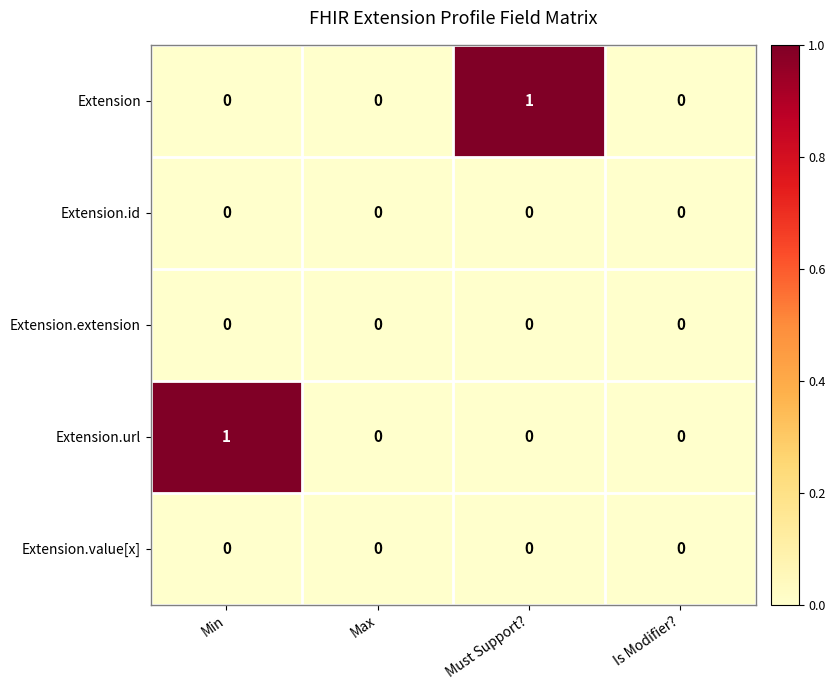

How many data points does each series have?

4